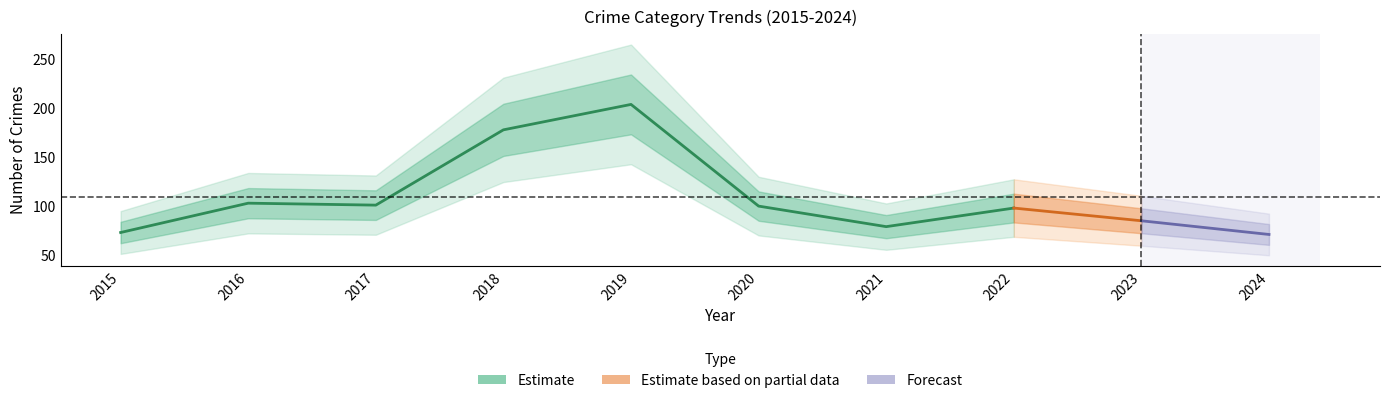

At which category does Theft reach its first local peak?

2016